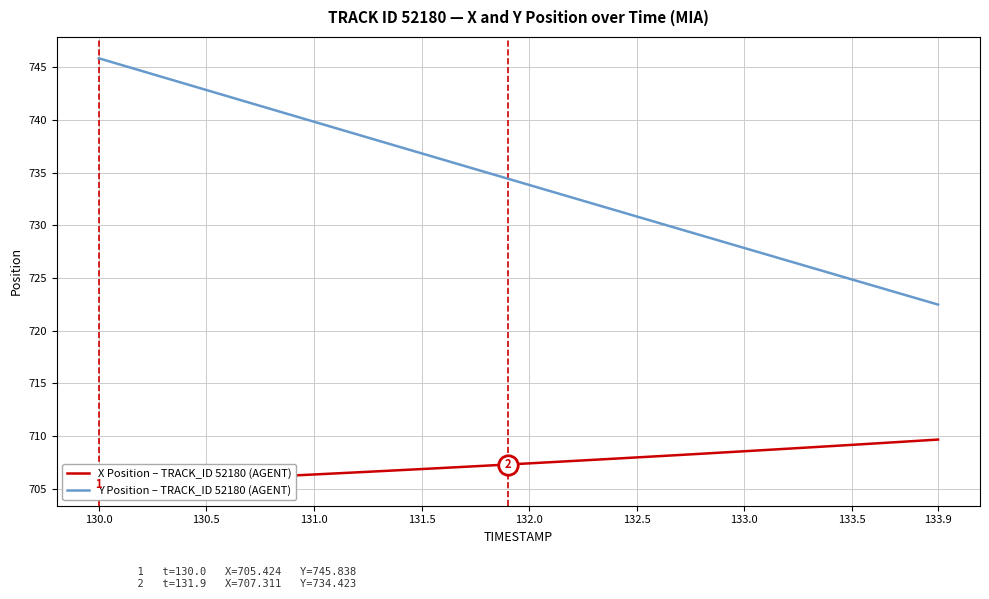

List the series in order of their peak value, highest first.

Y Position – TRACK_ID 52180 (AGENT), X Position – TRACK_ID 52180 (AGENT)